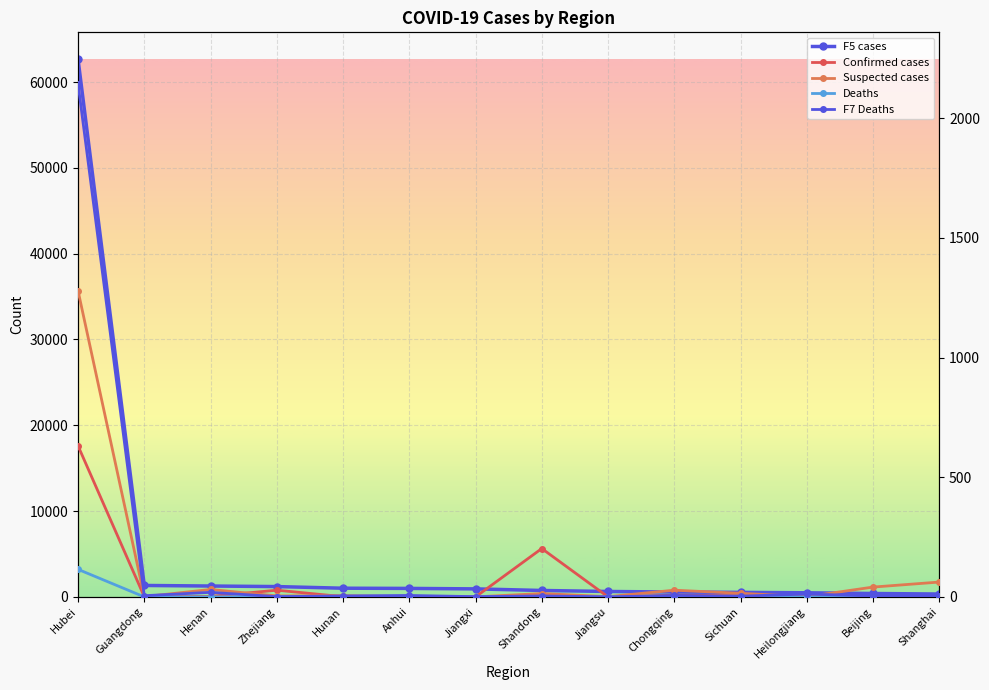

Reading right to left, extract all data points from this chart.

F5 cases: 334	396	479	525	567	631	748	934	988	1011	1203	1267	1333	62662
Confirmed cases: 1	1	3	5	7	0	202	0	1	1	28	2	1	631
Suspected cases: 62	41	1	15	28	1	14	0	1	5	4	31	1	1279
Deaths: 0	0	0	0	1	0	0	0	0	0	1	0	0	115
F7 Deaths: 2	4	12	3	6	0	4	1	6	4	1	19	5	2144